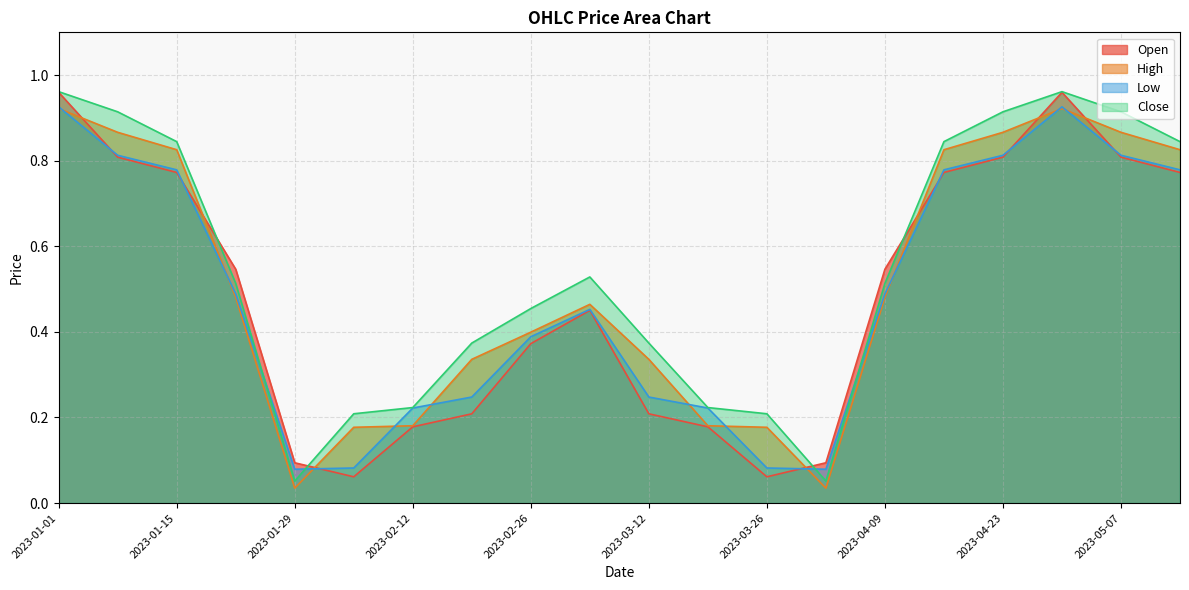

What is the maximum value for Open?

1.0